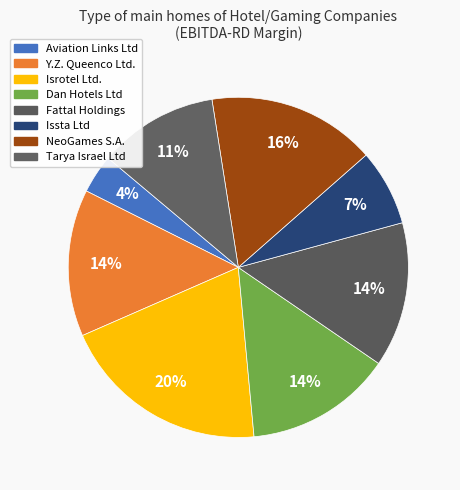

To the nearest percent, what portion does Fattal Holdings represent?

14%